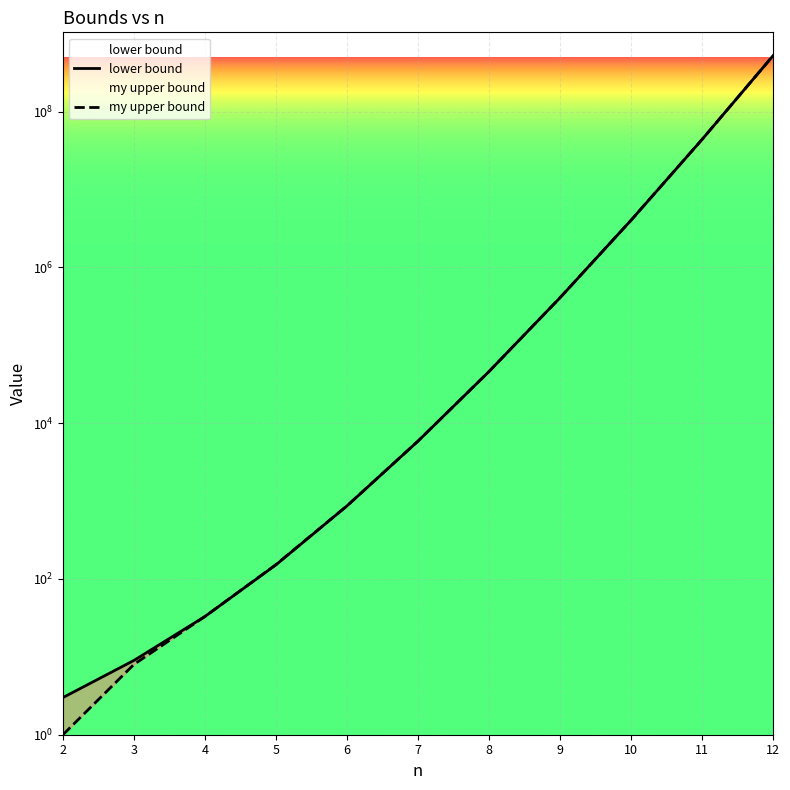

True or false: lower bound has more than 0 interior local peaks.

False